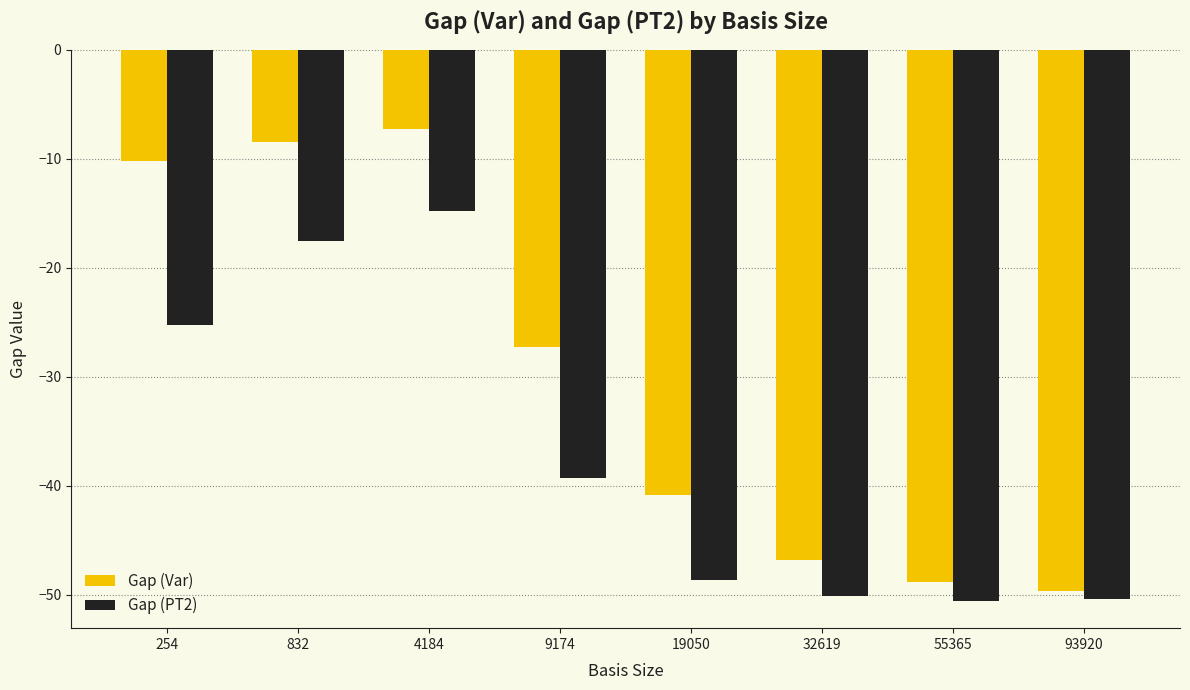

Where is Gap (Var) nearest to the value -28?

9174